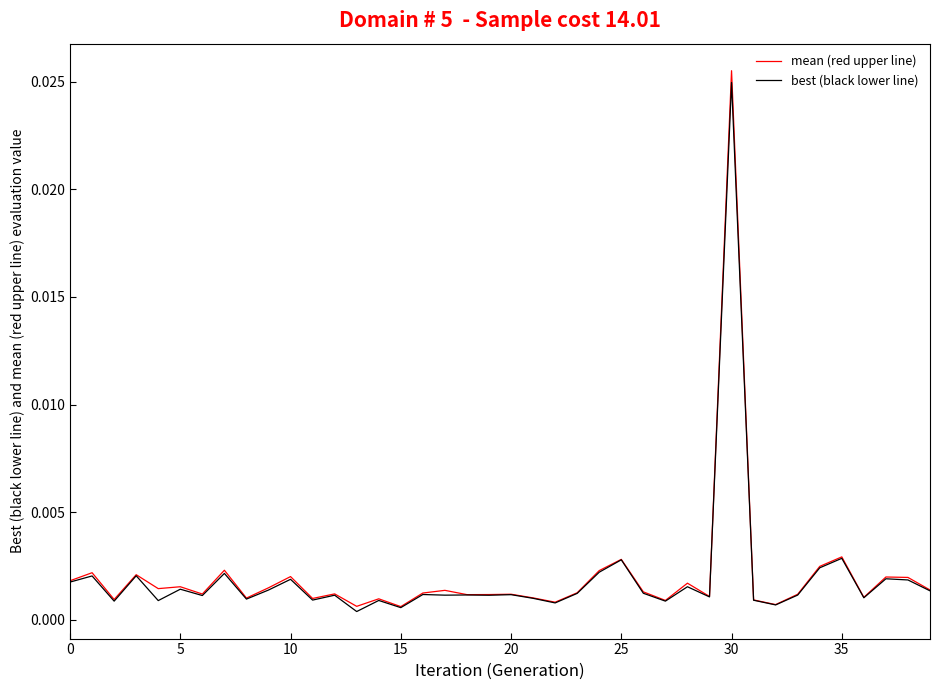

At how many categories does at least one series exceed 0?

40